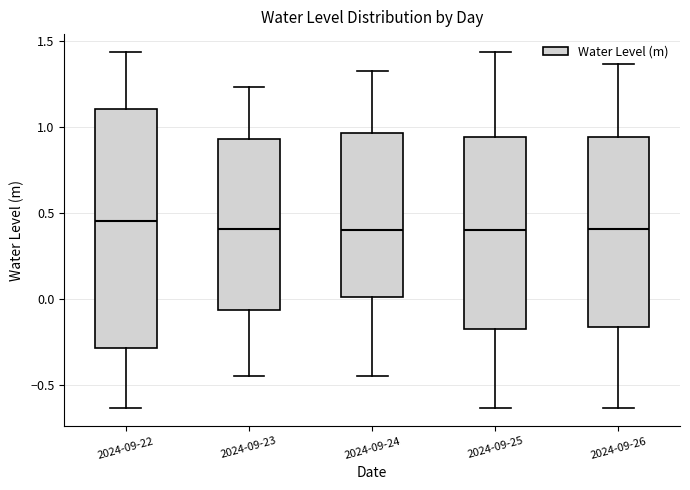

Reading left to right, transcribe this box plot: for each box, give where its median line is, the range the box spans, and where its two whiskers end, as read against the y-axis. The values are not printed on the chart, so give them approximately, as read against the axis.

2024-09-22: median 0.45, box -0.30 to 1.10, whiskers -0.65 to 1.45
2024-09-23: median 0.40, box -0.05 to 0.95, whiskers -0.45 to 1.25
2024-09-24: median 0.40, box 0.00 to 0.95, whiskers -0.45 to 1.35
2024-09-25: median 0.40, box -0.15 to 0.95, whiskers -0.65 to 1.45
2024-09-26: median 0.40, box -0.15 to 0.95, whiskers -0.65 to 1.35